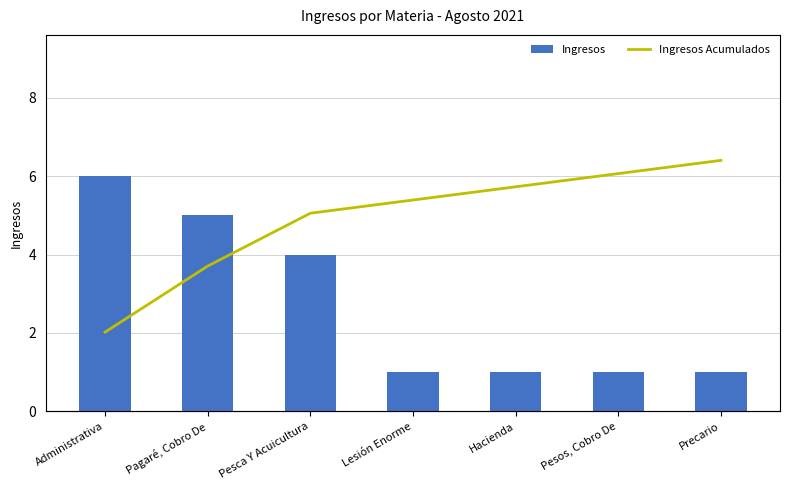

What position from the left is Hacienda?

5